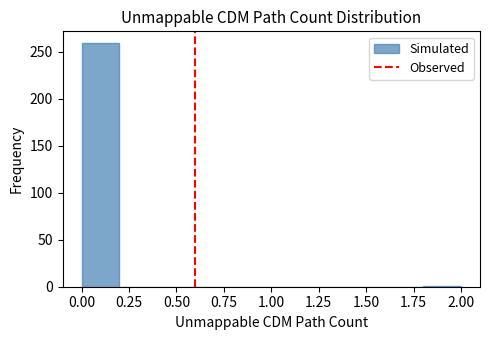

What is the height of the bar covering 0.0 to 0.2 on the x-axis? The values are not printed on the chart, so give them approximately, as read against the axis.

260